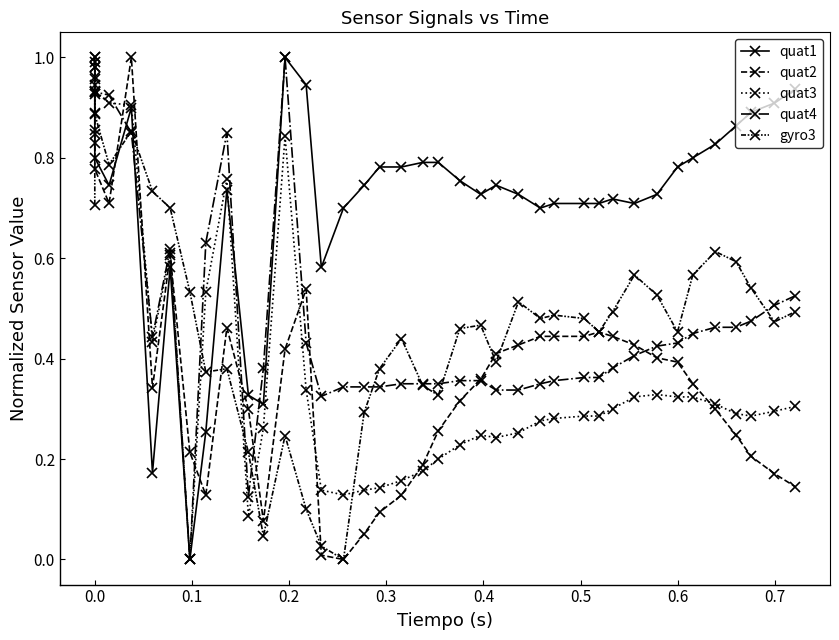

What is the highest value of the quat3 series?

1.0